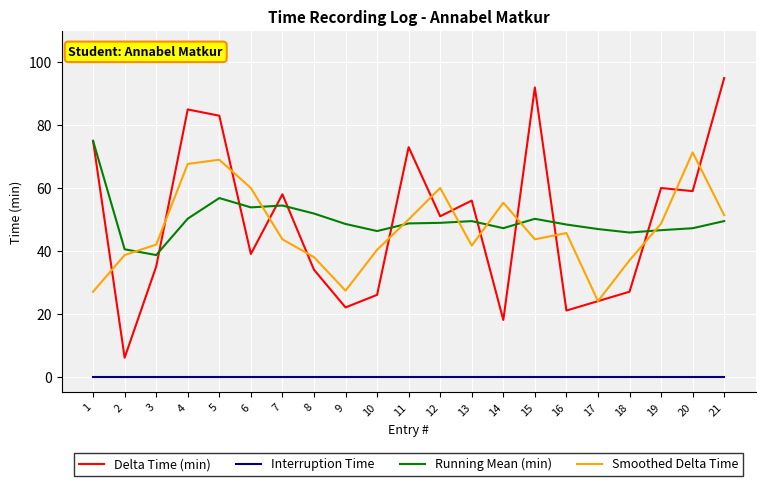

What is the maximum value shown in the chart?

95.0